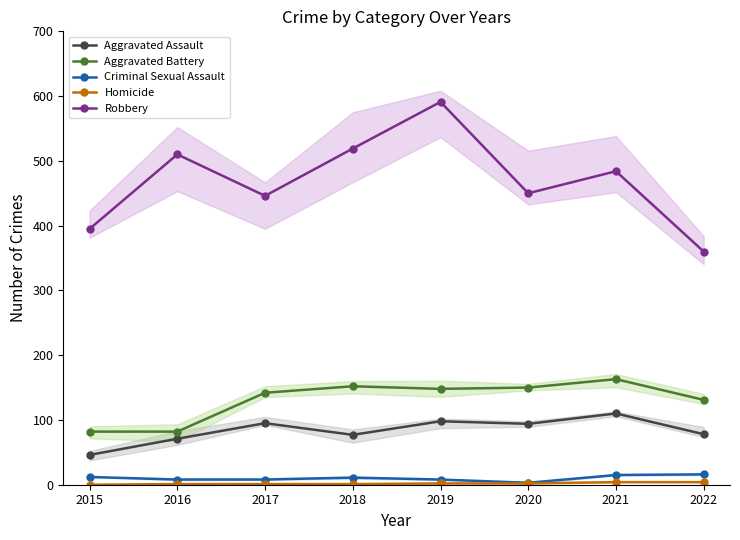

Reading left to right, extract all data points from this chart.

Aggravated Assault: 46	71	95	77	98	94	110	78
Aggravated Battery: 82	82	142	152	148	150	163	131
Criminal Sexual Assault: 12	8	8	11	8	3	15	16
Homicide: 0	1	1	1	2	2	4	4
Robbery: 395	510	446	519	591	450	484	360